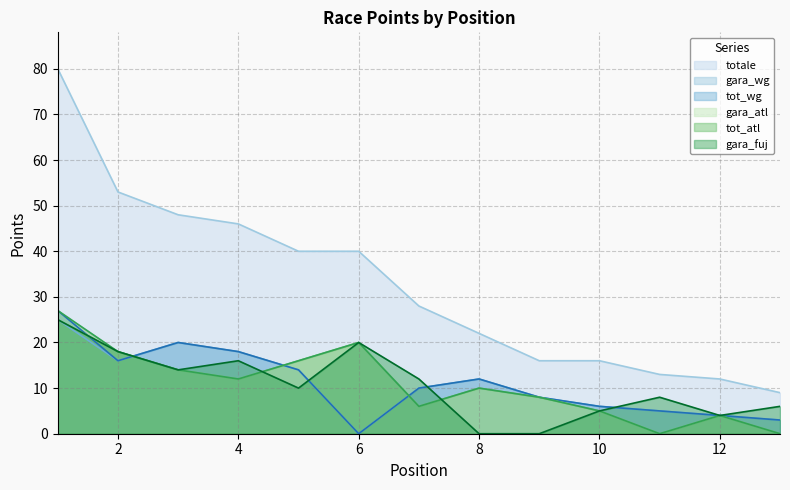

In gara_atl, how many points are higher than both neighbors (excluding endpoints)?

3